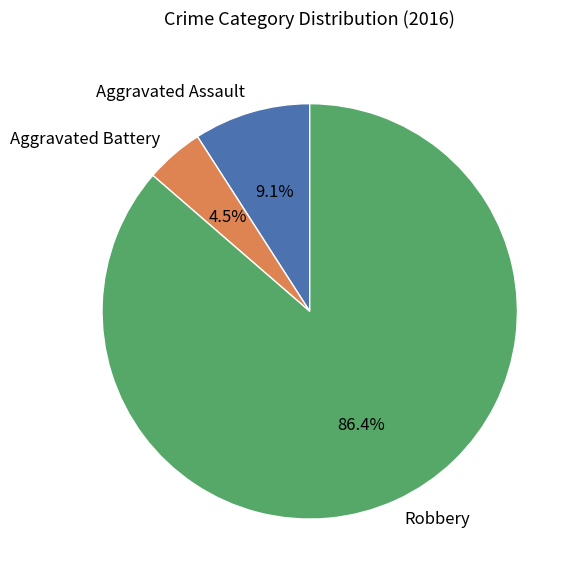

Rank the categories by value from lowest to highest.

Aggravated Battery, Aggravated Assault, Robbery